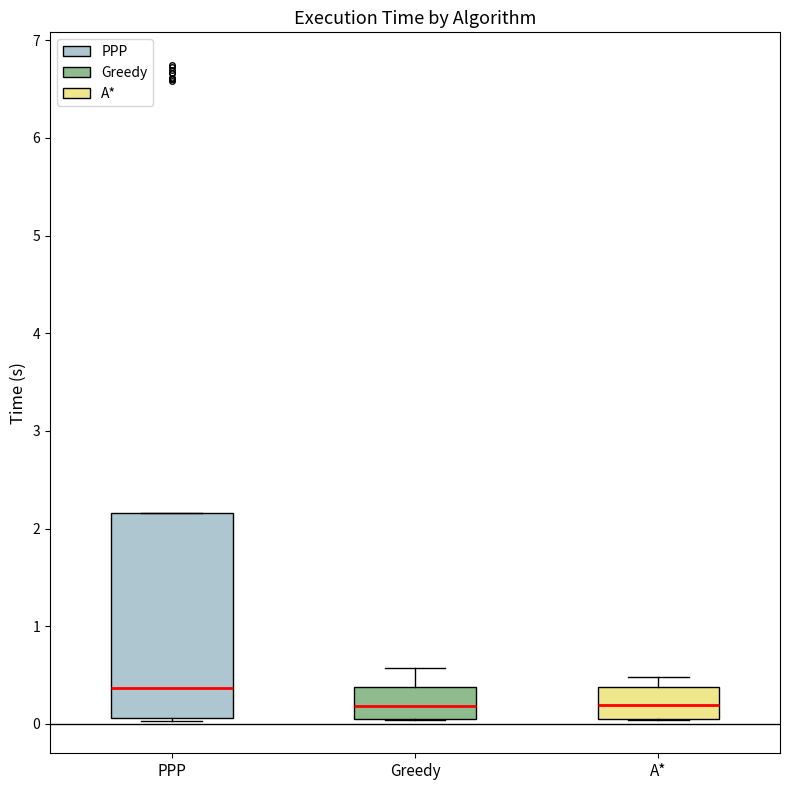

Comparing the boxes themselves (not the whiskers), which one is the tallest?

PPP